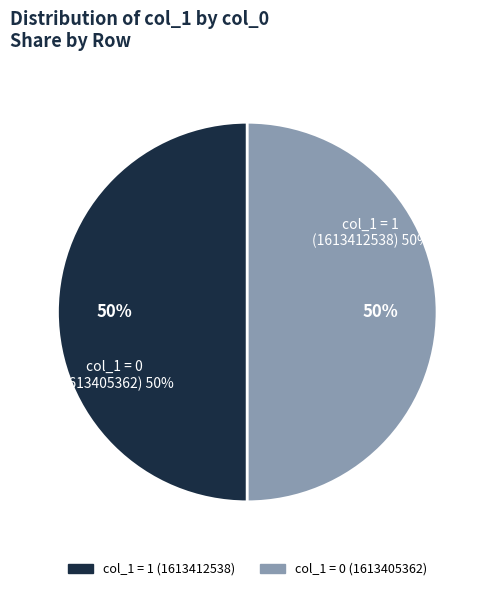

Rank the categories by value from lowest to highest.

1613405362, 1613412538